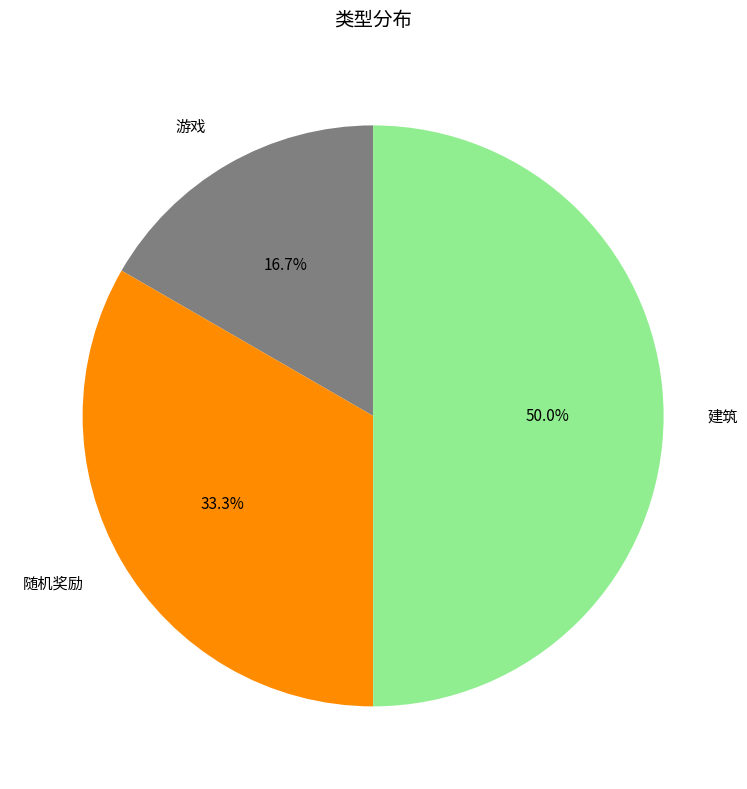

What percentage is the 随机奖励 slice, to the nearest percent?

33%